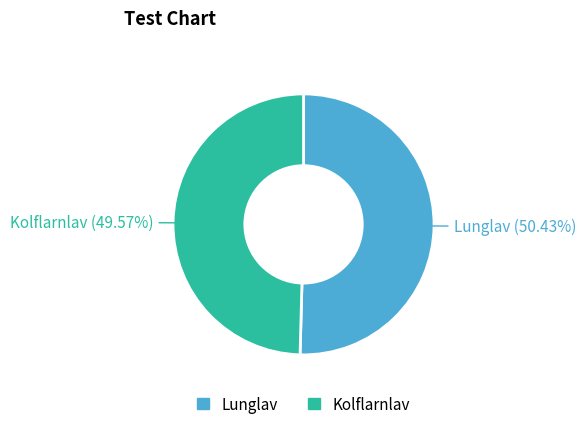

To the nearest percent, what portion does Lunglav represent?

50%